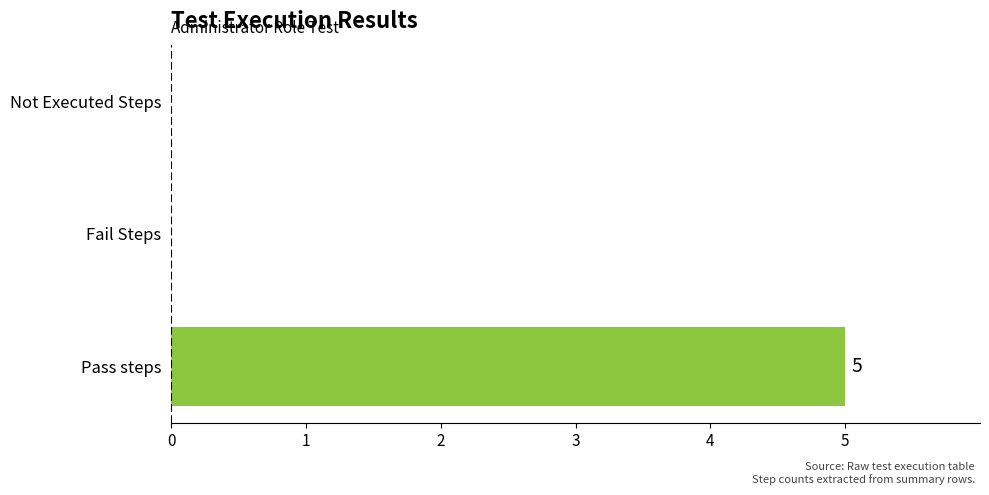

The value at Fail Steps is 0. True or false?

True